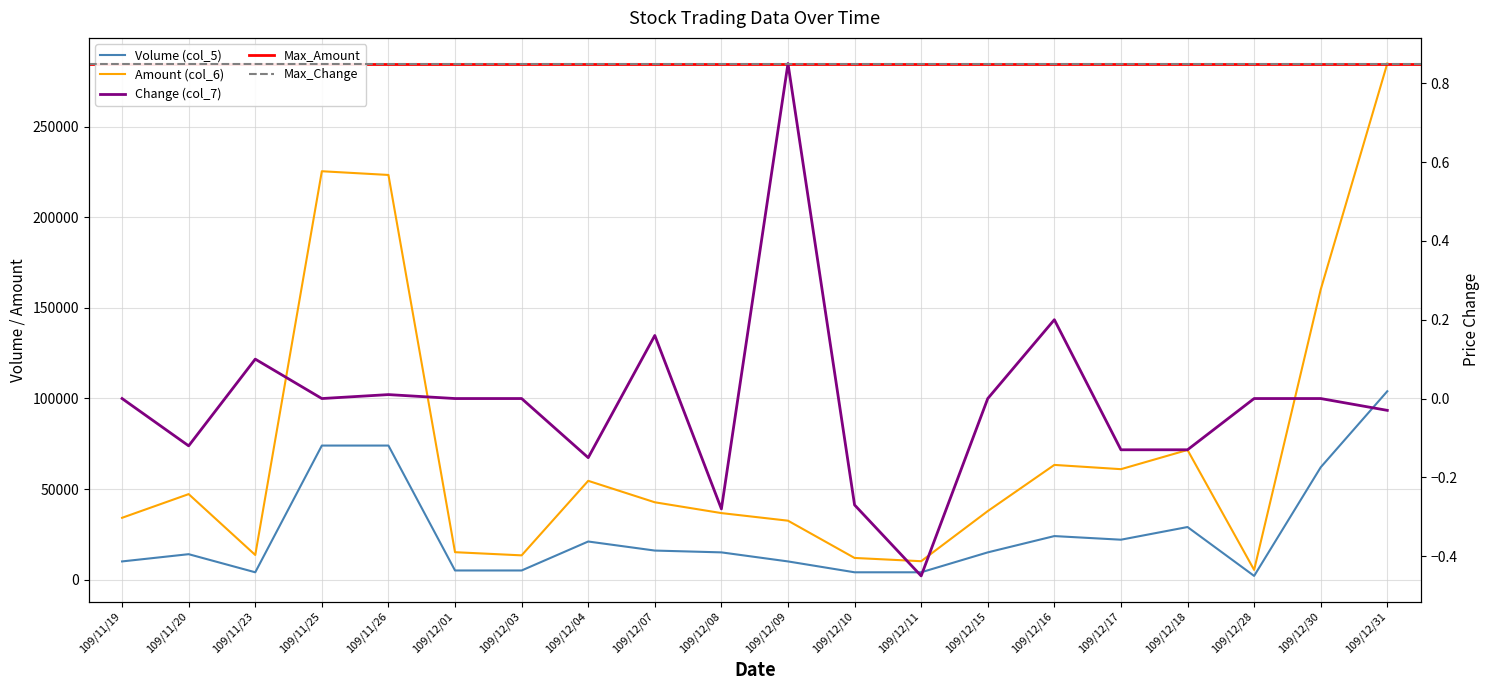

What is the total value across all series at 109/11/23?

17560.1